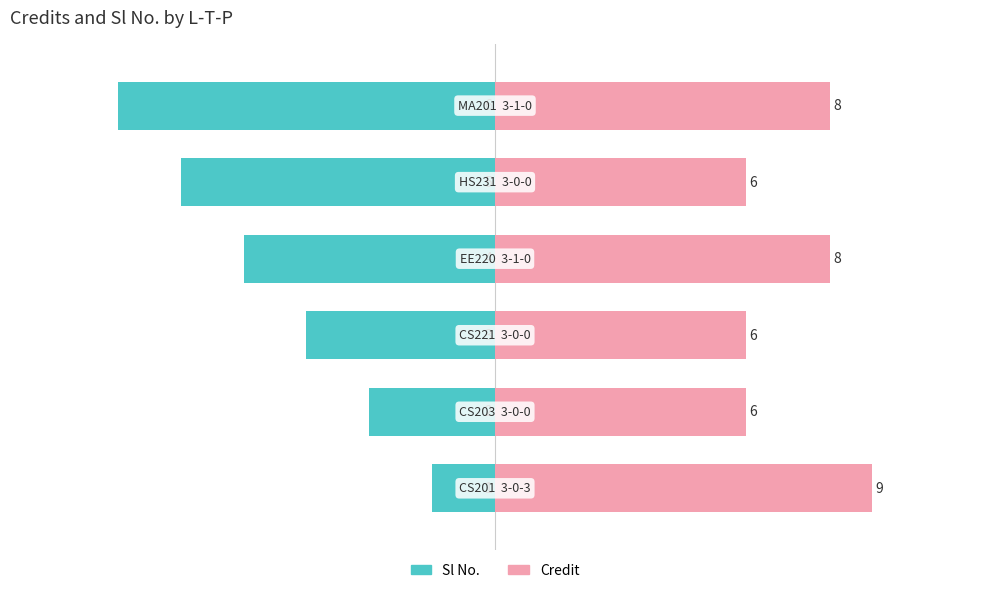

What is the value of the Sl No. bar at the 4th from the left?

-46.7